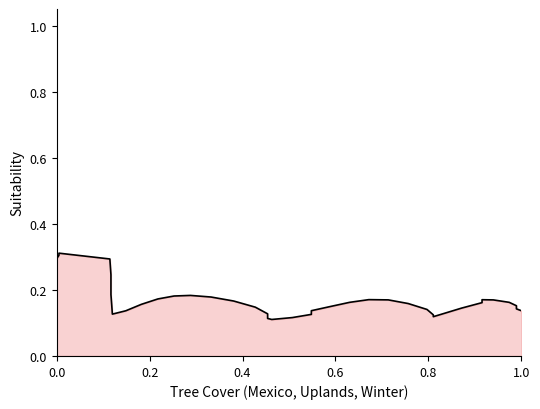

What is the minimum value shown in the chart?

0.1